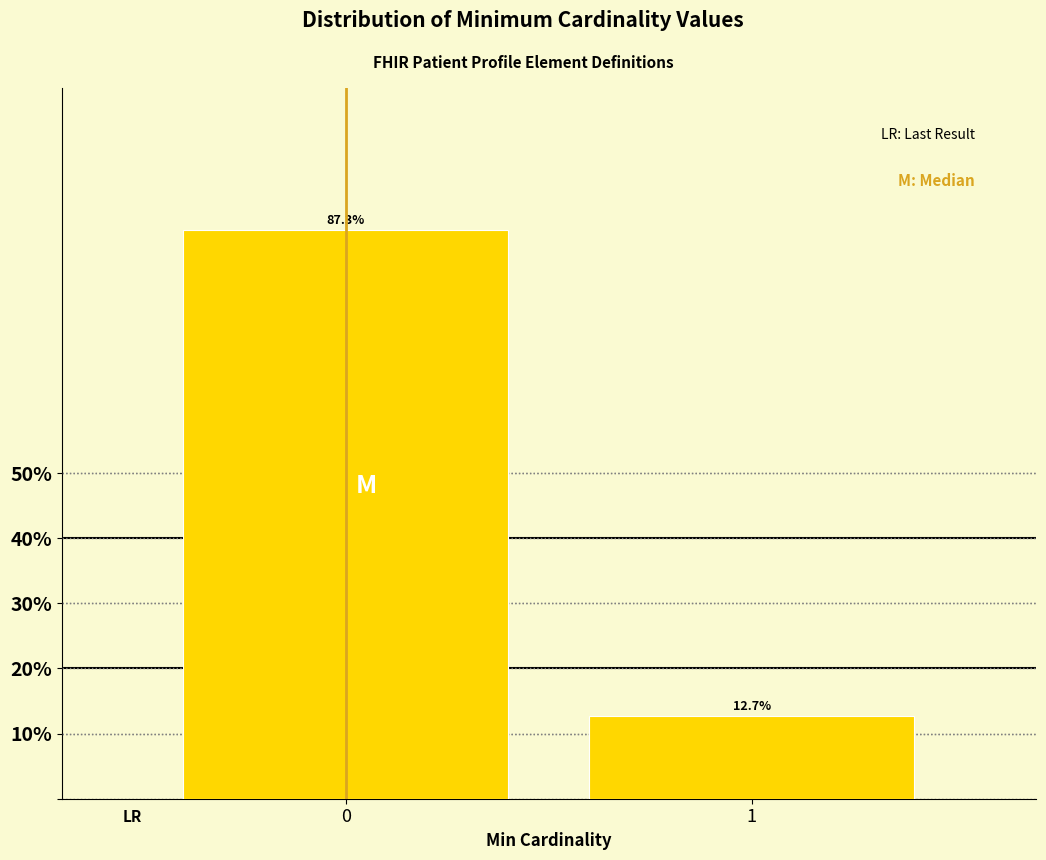

Reading left to right, what are all the values shown in this chart?

0=87.3	1=12.7